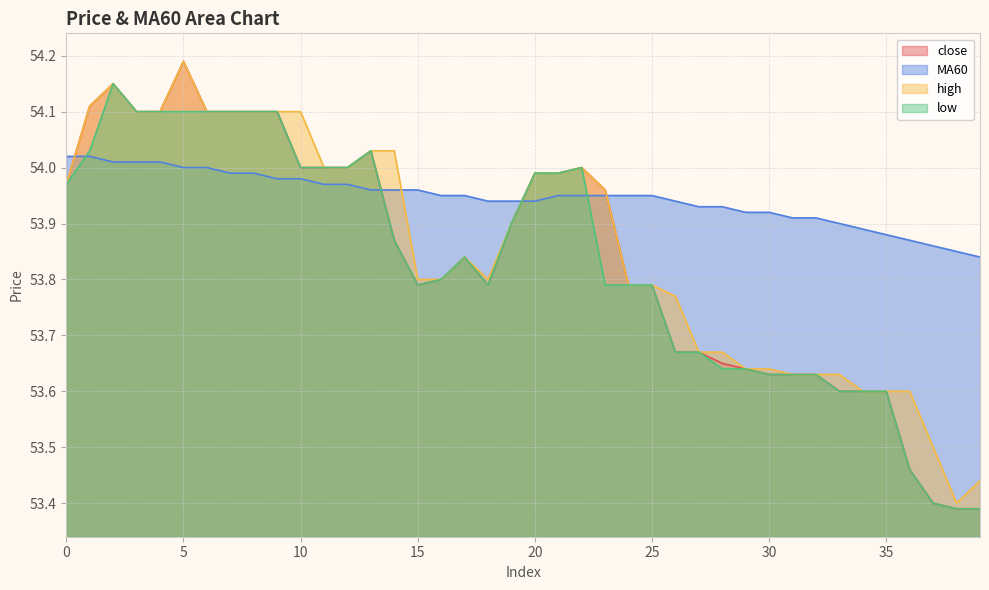

At which label is MA60 closest to 53?

39